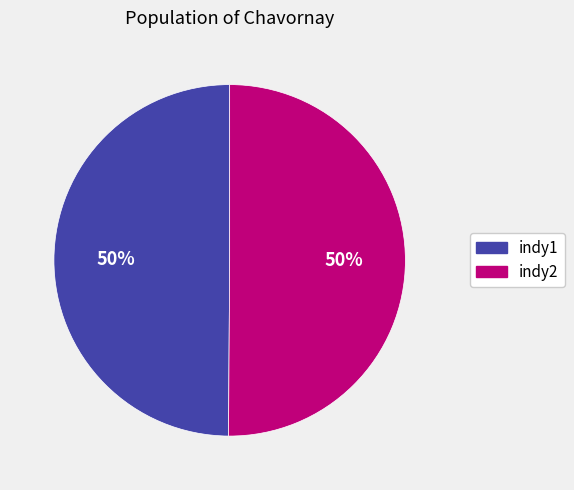

The indy1 slice represents 58% of the pie. True or false?

False